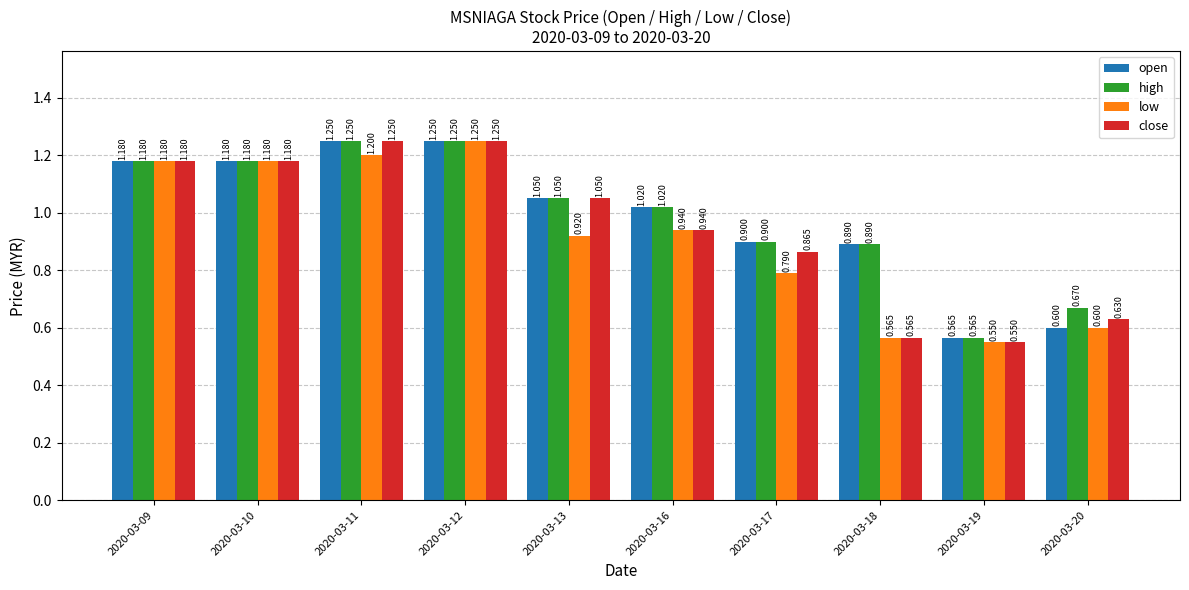

At which label is high closest to 0?

2020-03-19